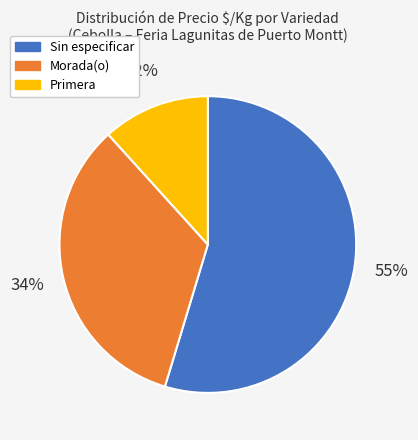

To the nearest percent, what is the average slice percentage?

33%